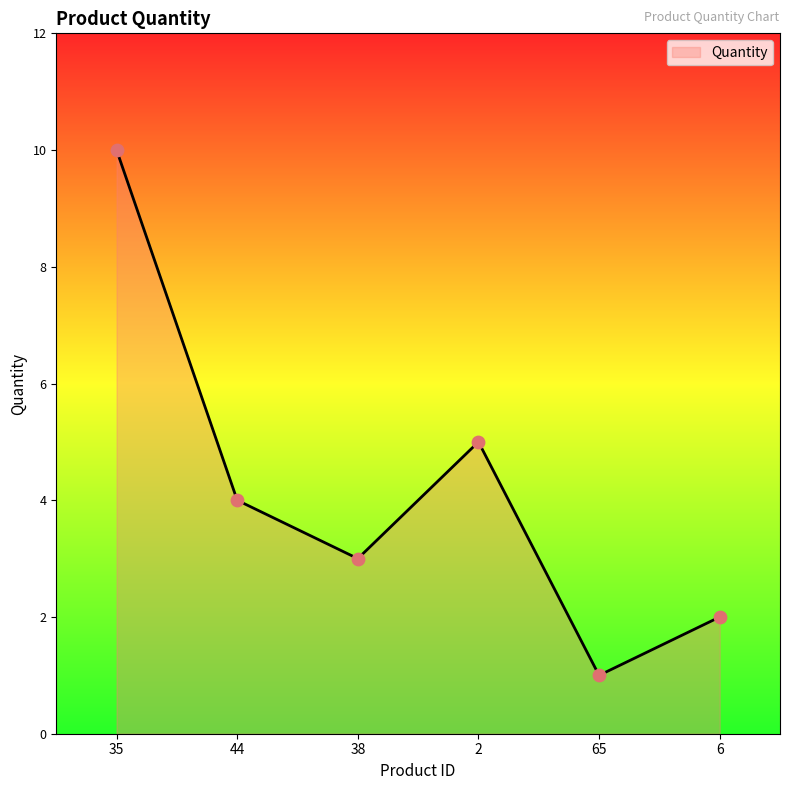

Between 2 and 38, which is larger?

2